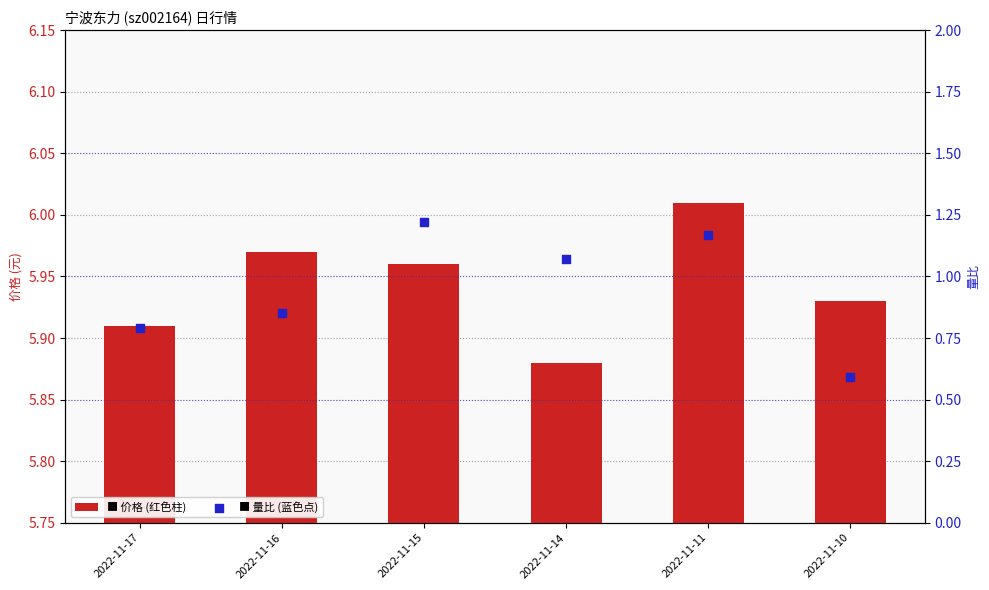

Which series contains the lowest Y value?

量比